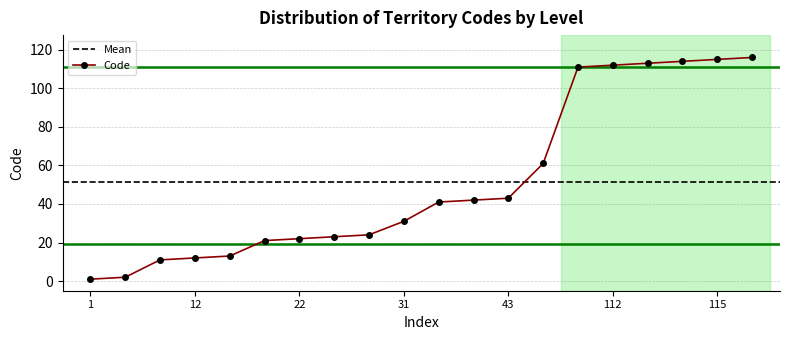

Is it true that the value at 2 is 3?

False